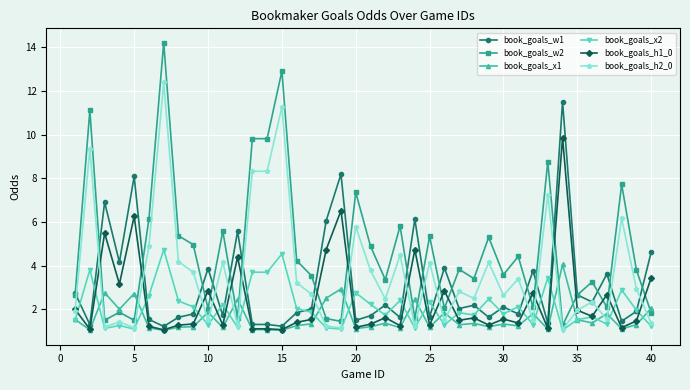

What is the minimum value shown in the chart?

1.0